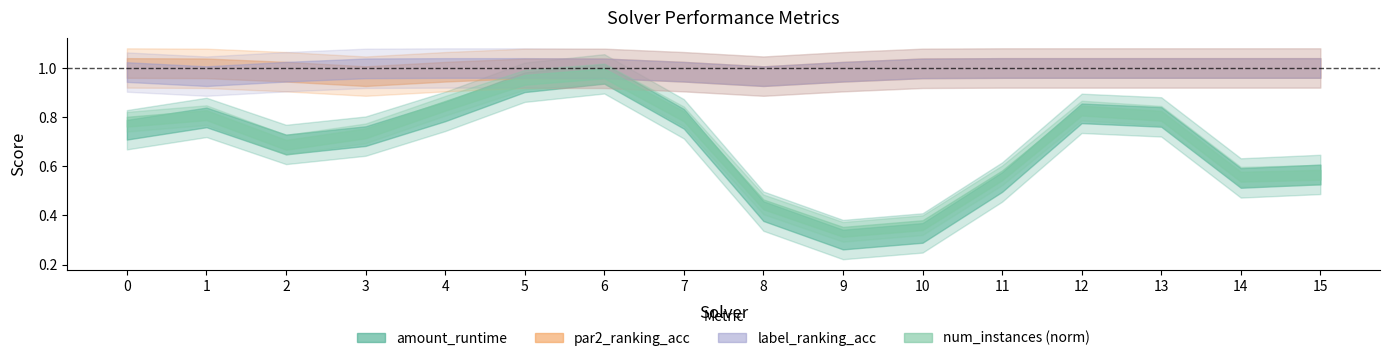

True or false: label_ranking_acc has more than 1 points higher than both neighbors.

False